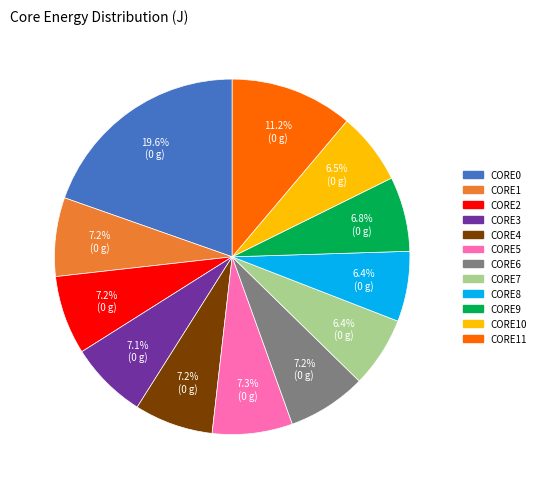

What percentage is the CORE2 slice, to the nearest percent?

7%